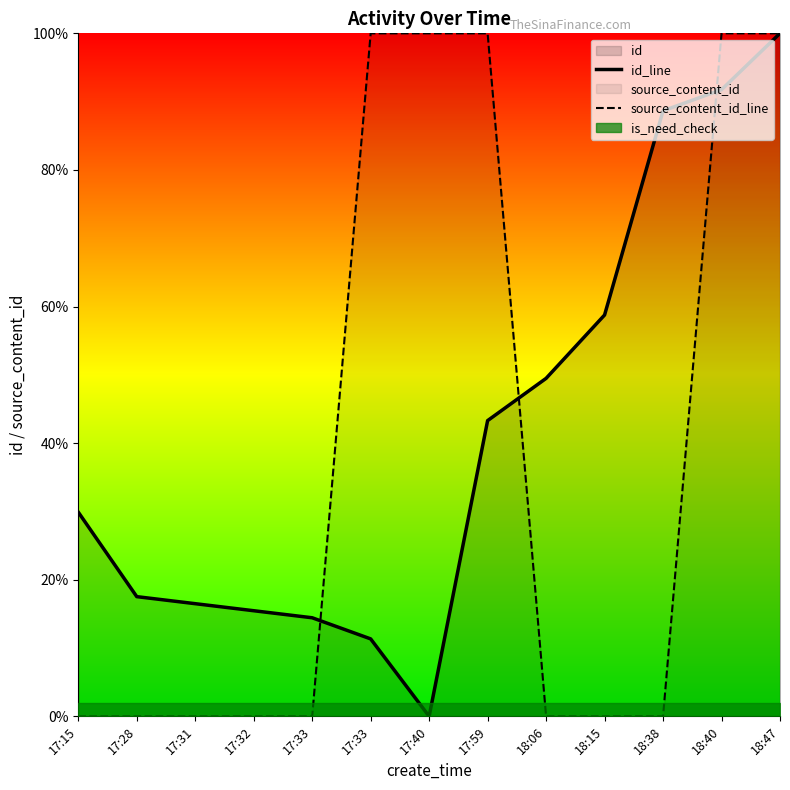

True or false: source_content_id_line has a value of 1.0 at 17:40.

True